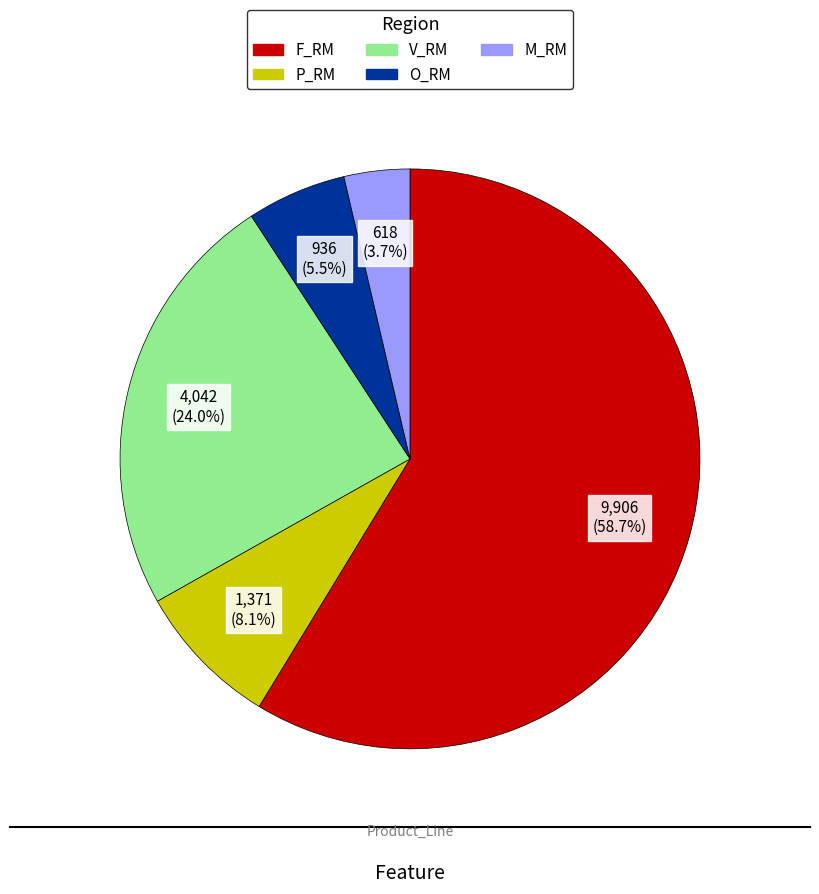

How many segments does this pie chart have?

5